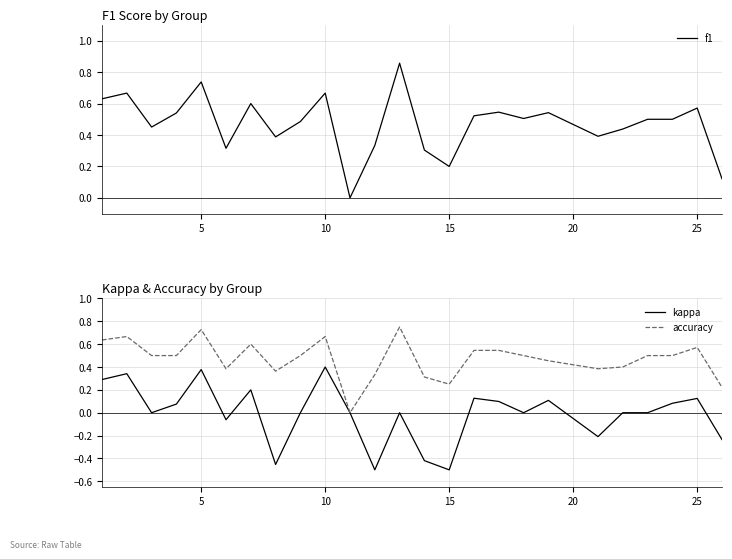

Is it true that f1 equals 0.3 at 10?

False